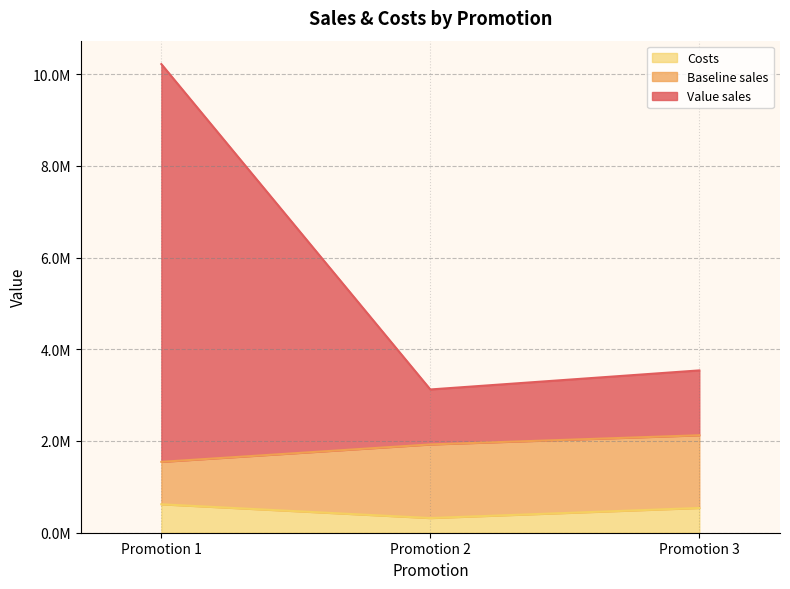

How many categories are shown in the chart?

3